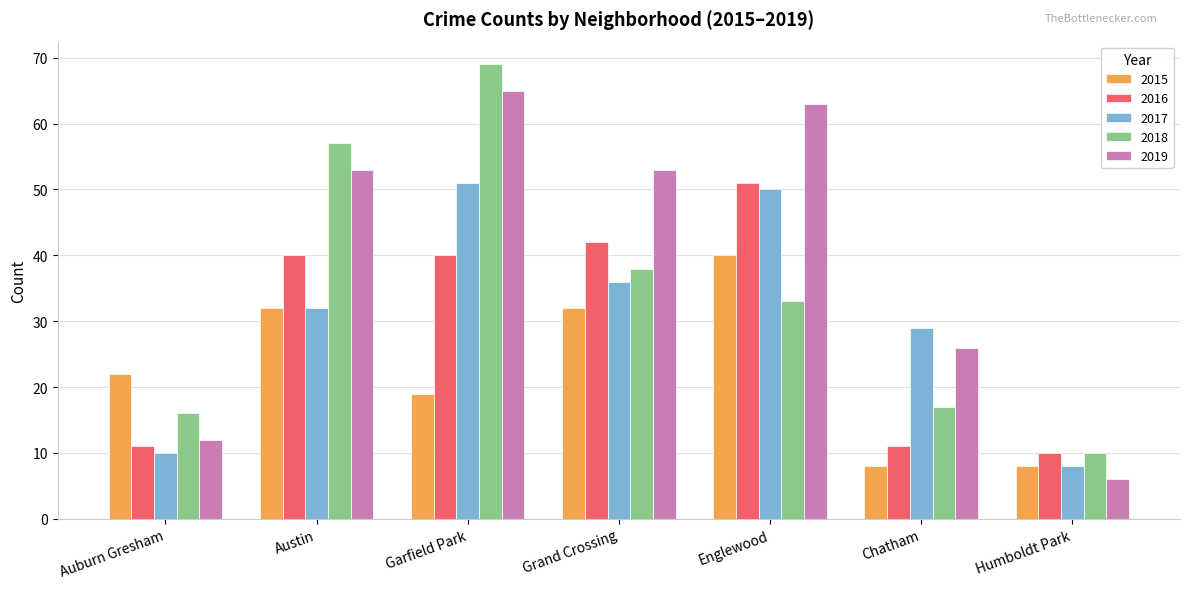

At how many categories does at least one series exceed 58?

2